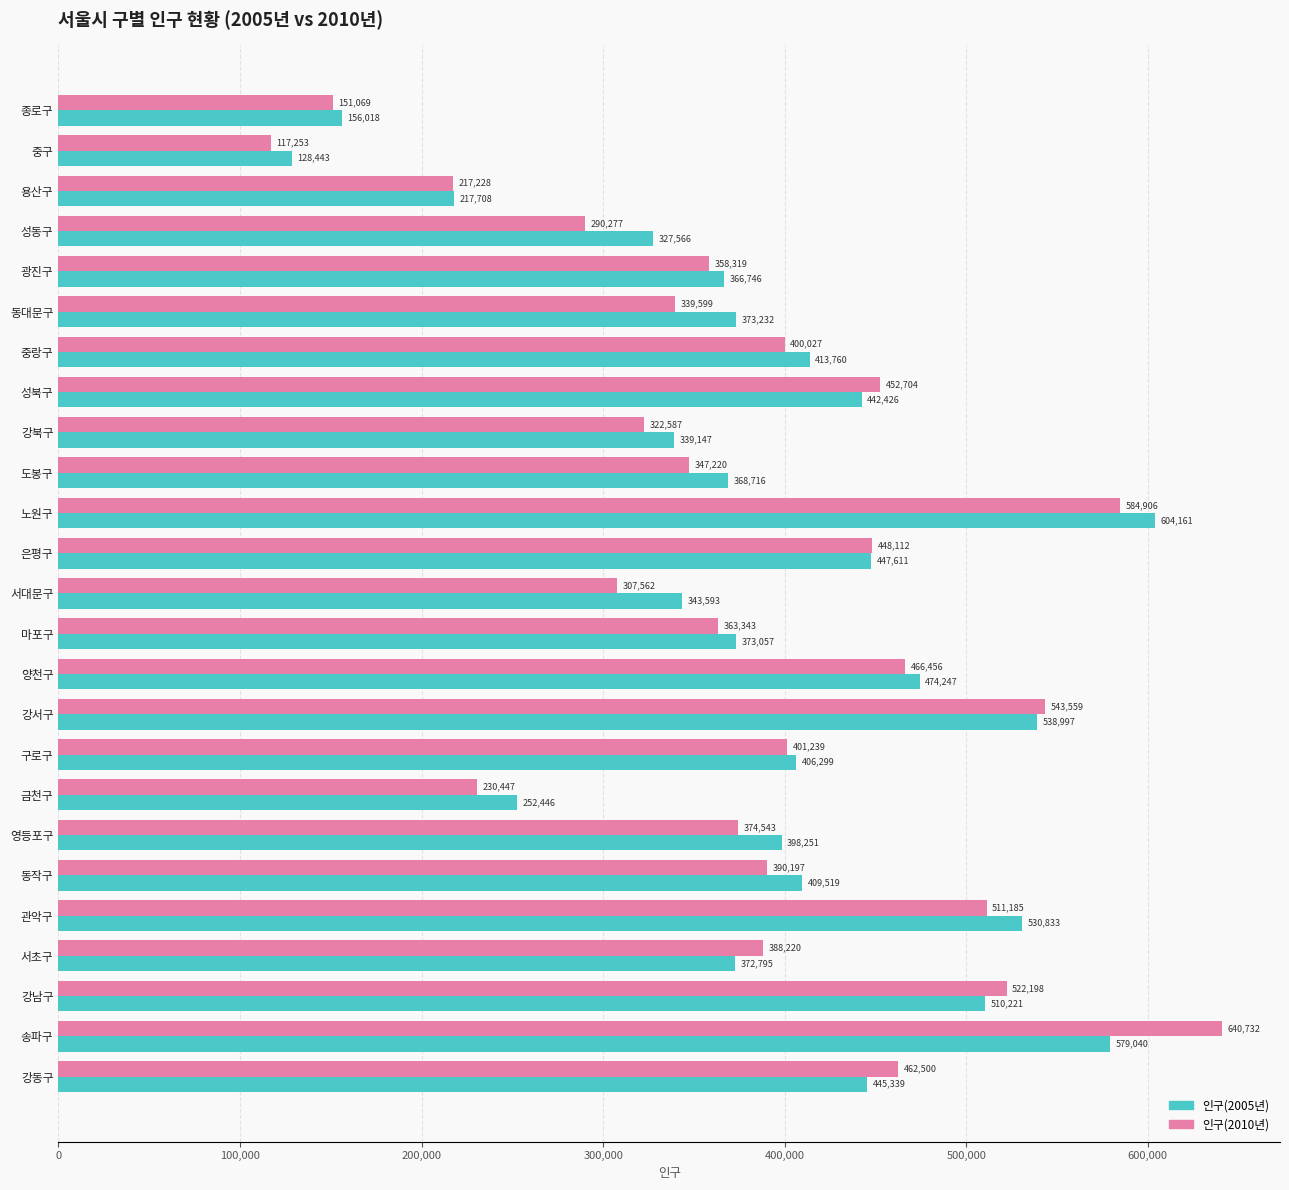

True or false: 인구(2005년) has a value of 579040 at 송파구.

True